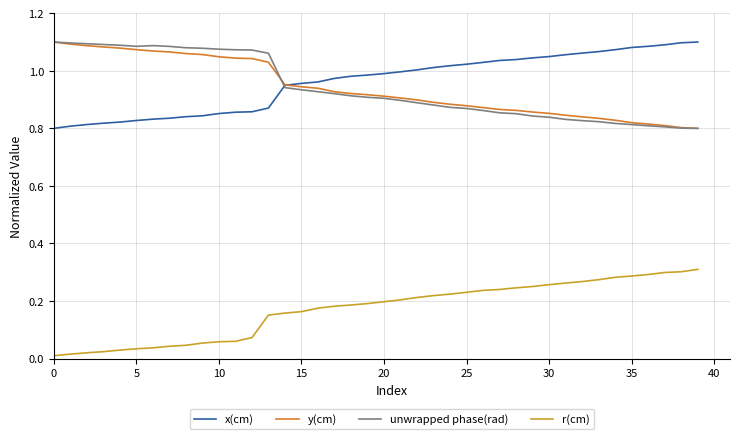

Which series ends up on top after the final intersection of y(cm) and x(cm)?

x(cm)